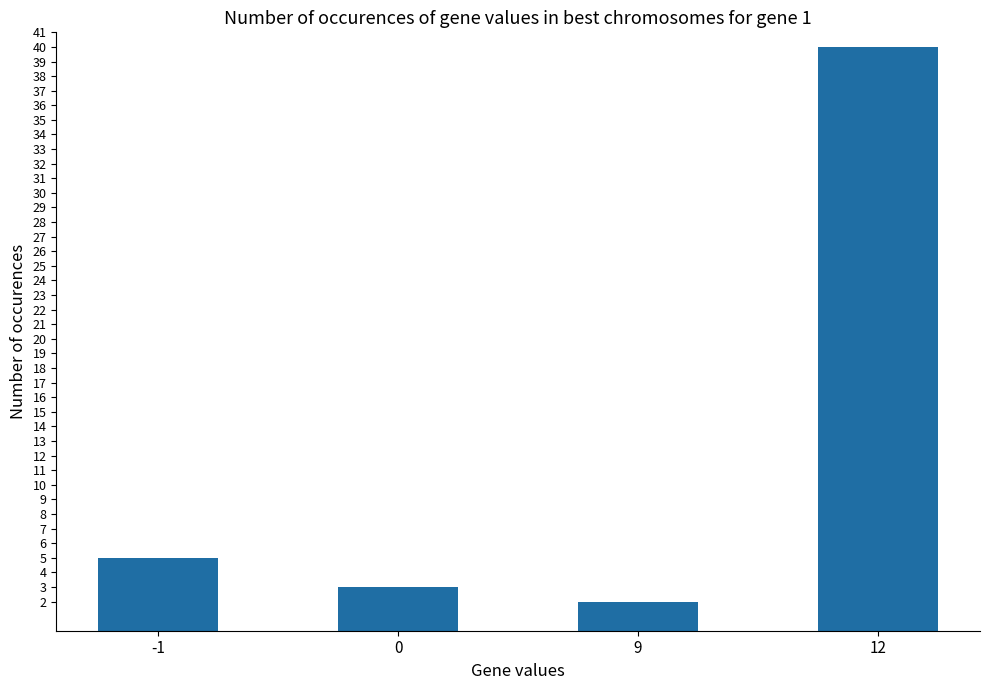

Which has a higher value, -1 or 12?

12